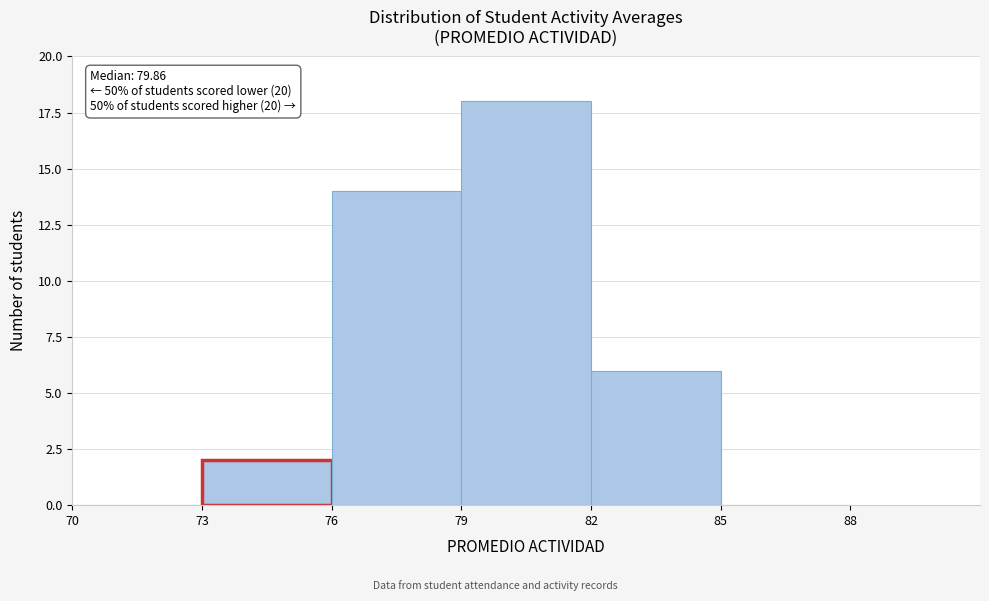

Which range on the x-axis has the tallest bar?

79 to 82